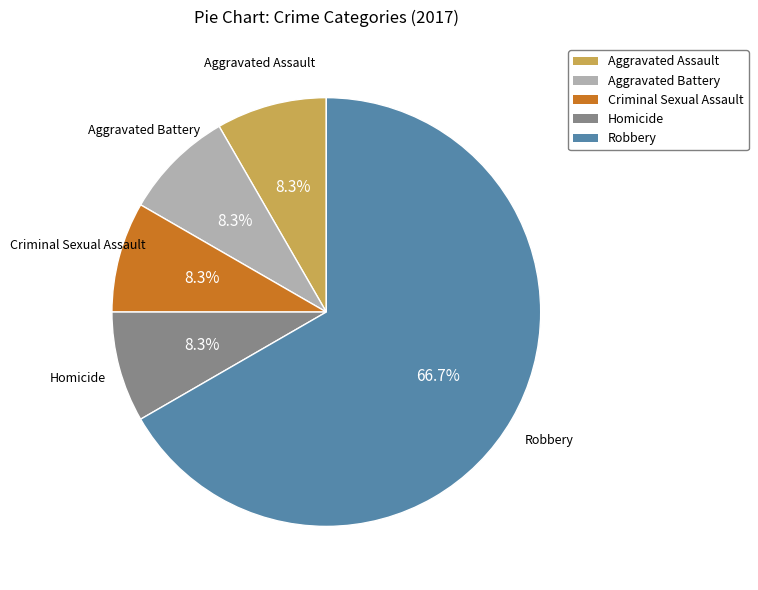

Does Robbery represent more than half of the total?

Yes